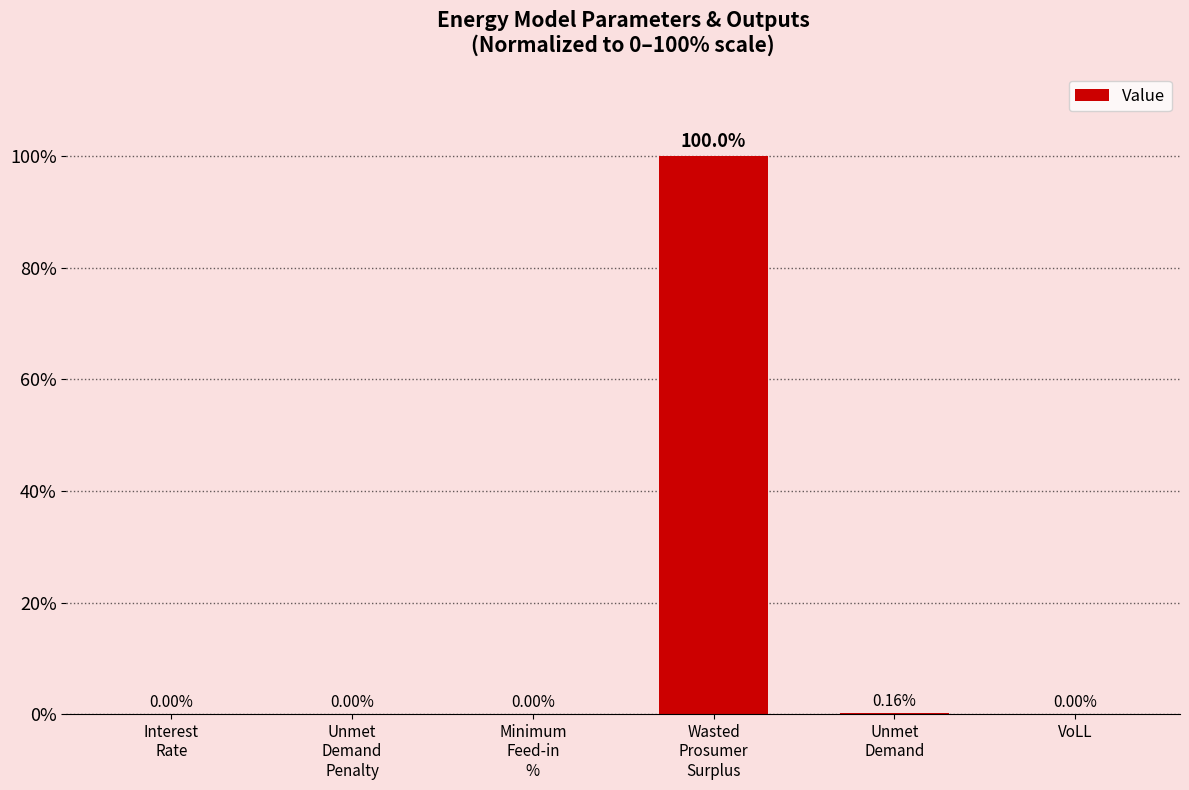

What is the maximum value shown in the chart?

100.0